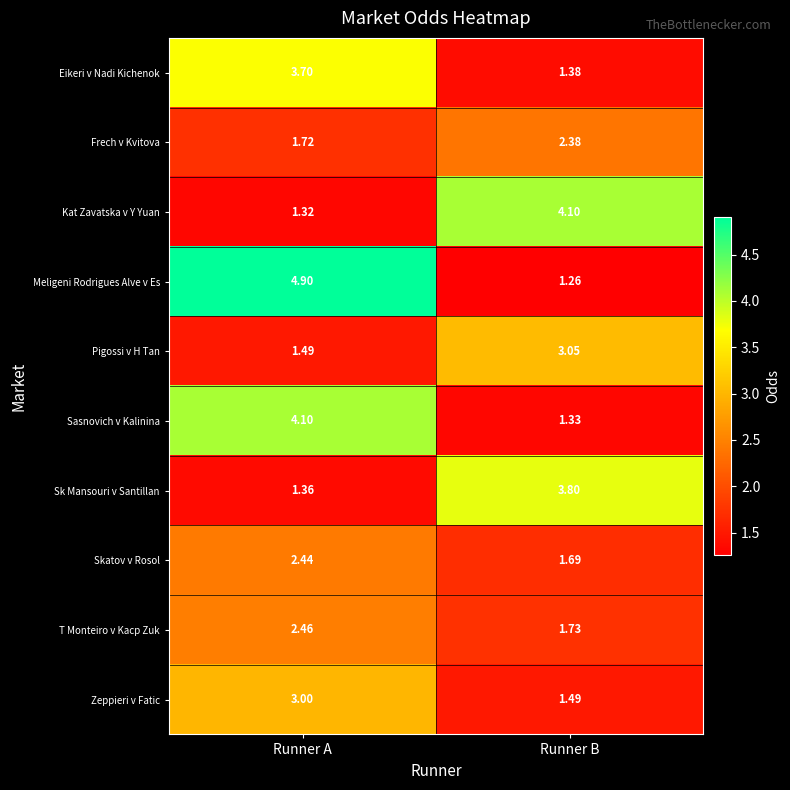

Which label corresponds to the largest value in the chart?

Runner A